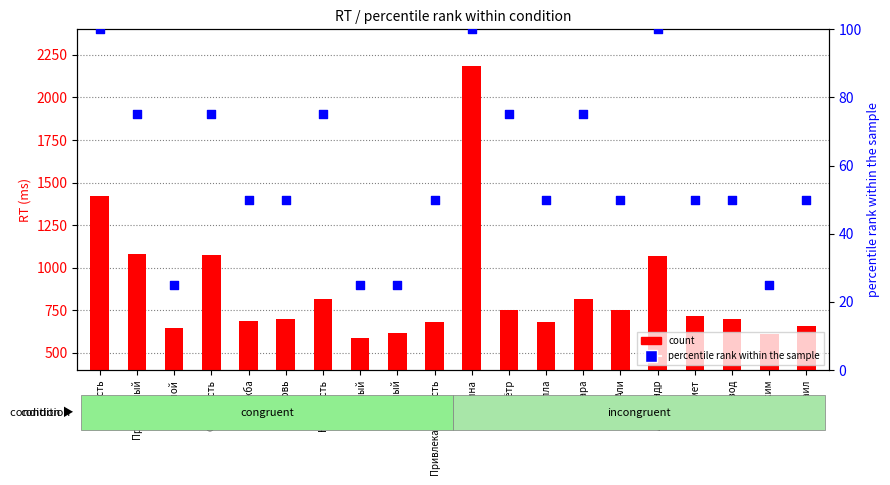

Is the value of percentile rank within the sample at Дружба greater than the value of count at Шерзод?

No